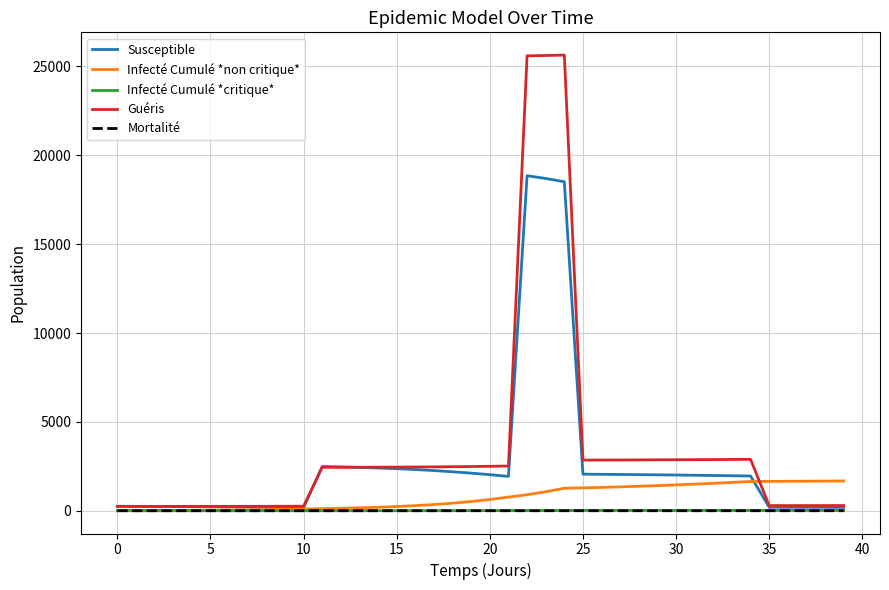

How many distinct data groups are displayed?

5